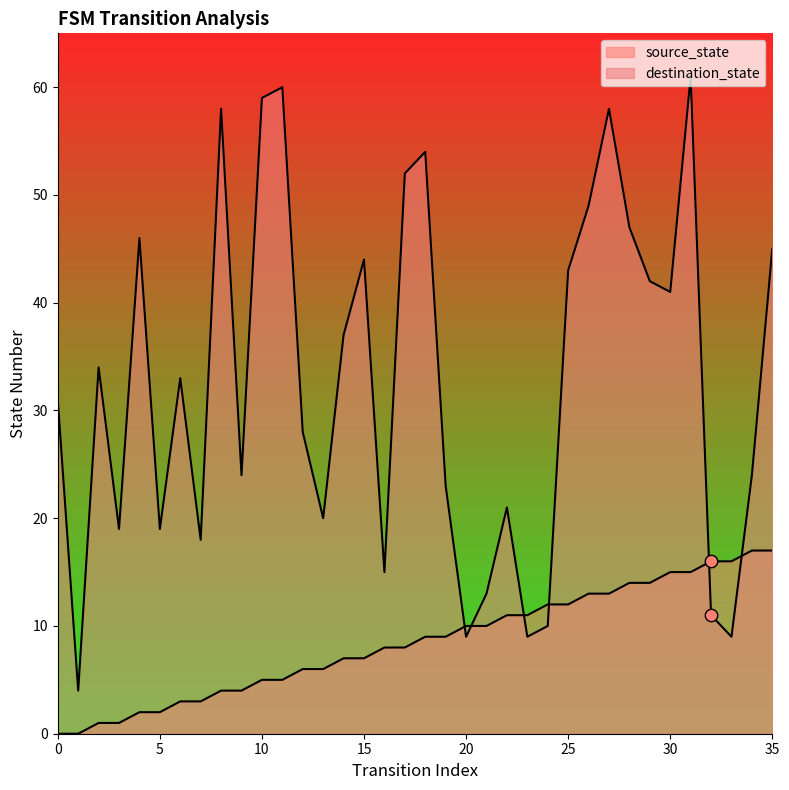

Which series has the largest Y range (max minus min)?

destination_state